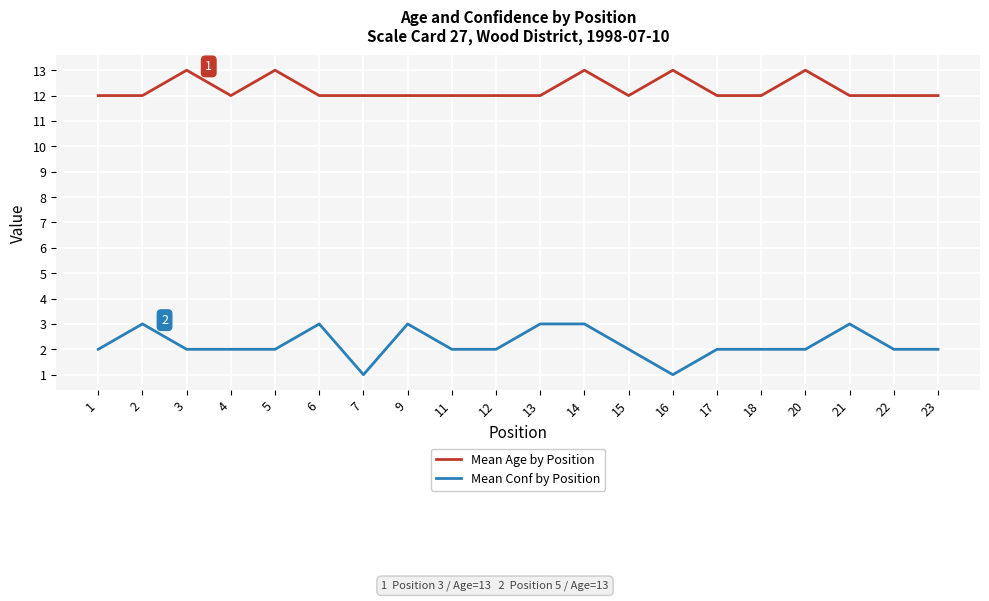

What are all the series names shown in the legend?

Mean Age by Position, Mean Conf by Position